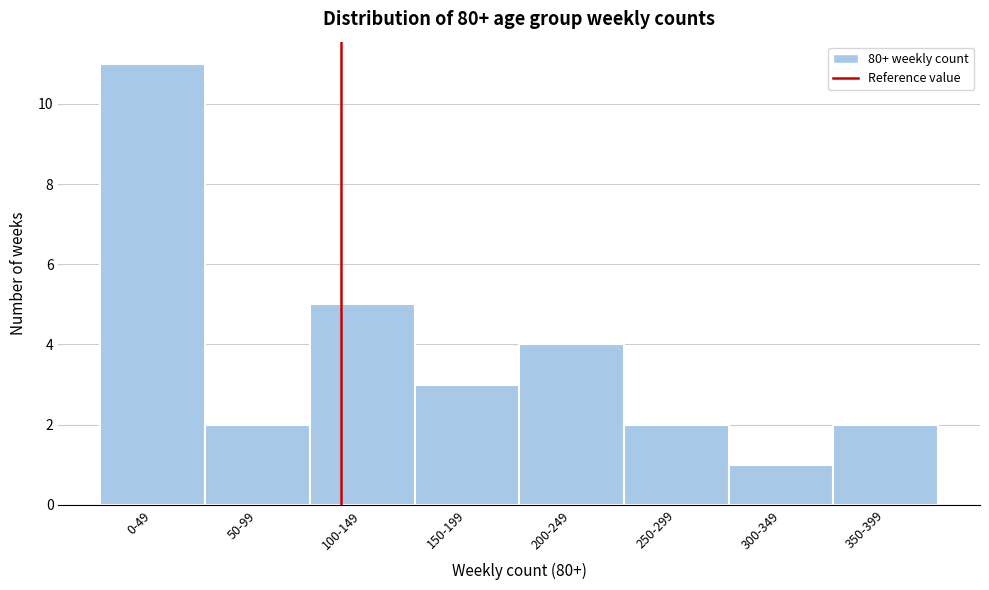

Reading left to right, list all the values displayed in this chart.

0-49=11	50-99=2	100-149=5	150-199=3	200-249=4	250-299=2	300-349=1	350-399=2